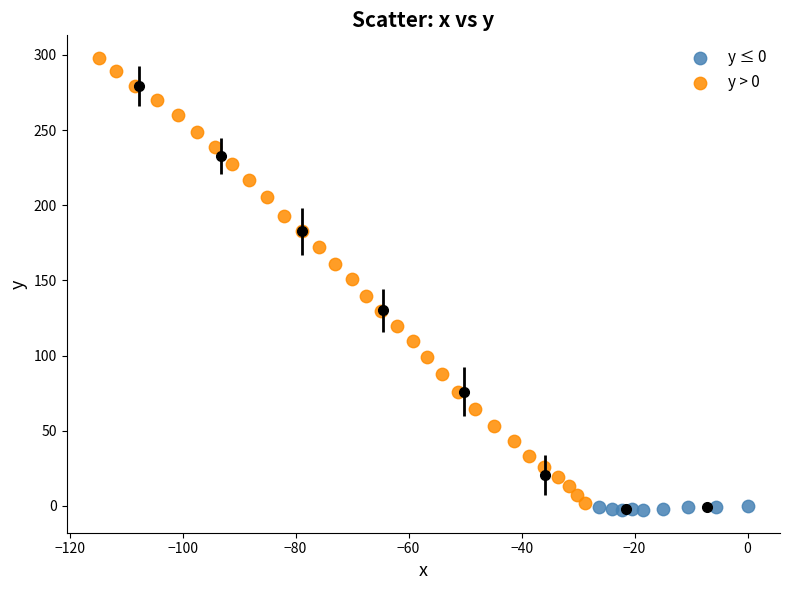

Which series contains the highest Y value?

y > 0